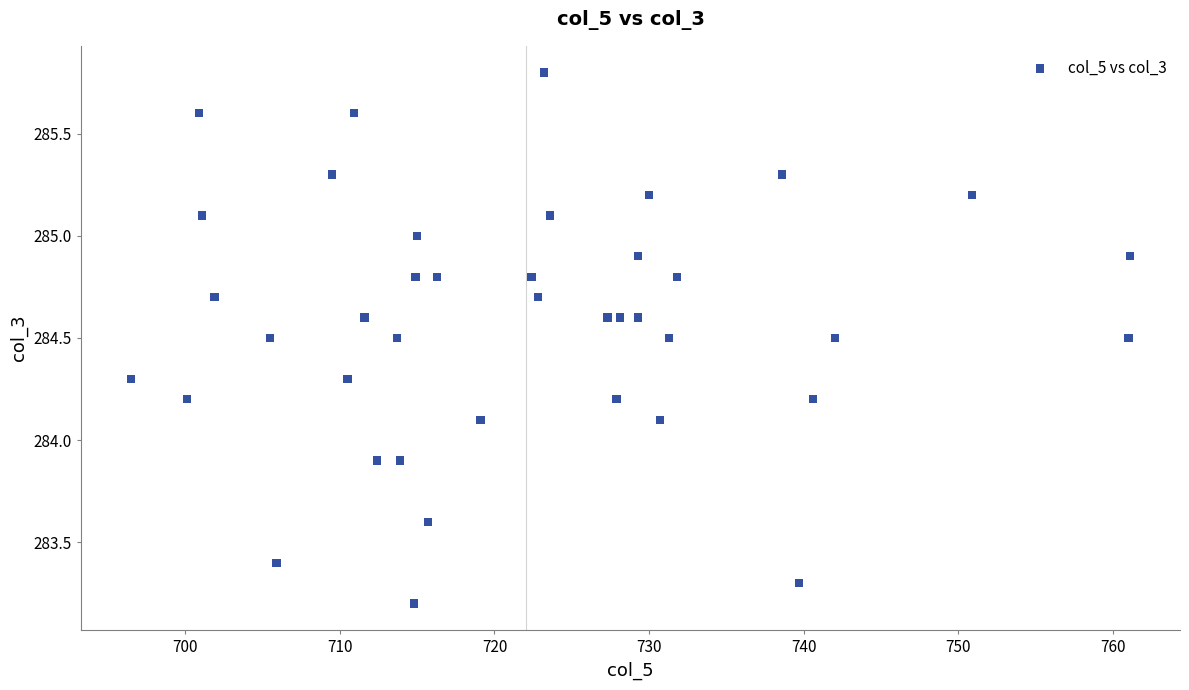

What is the range of X values (max minus min)?

64.6